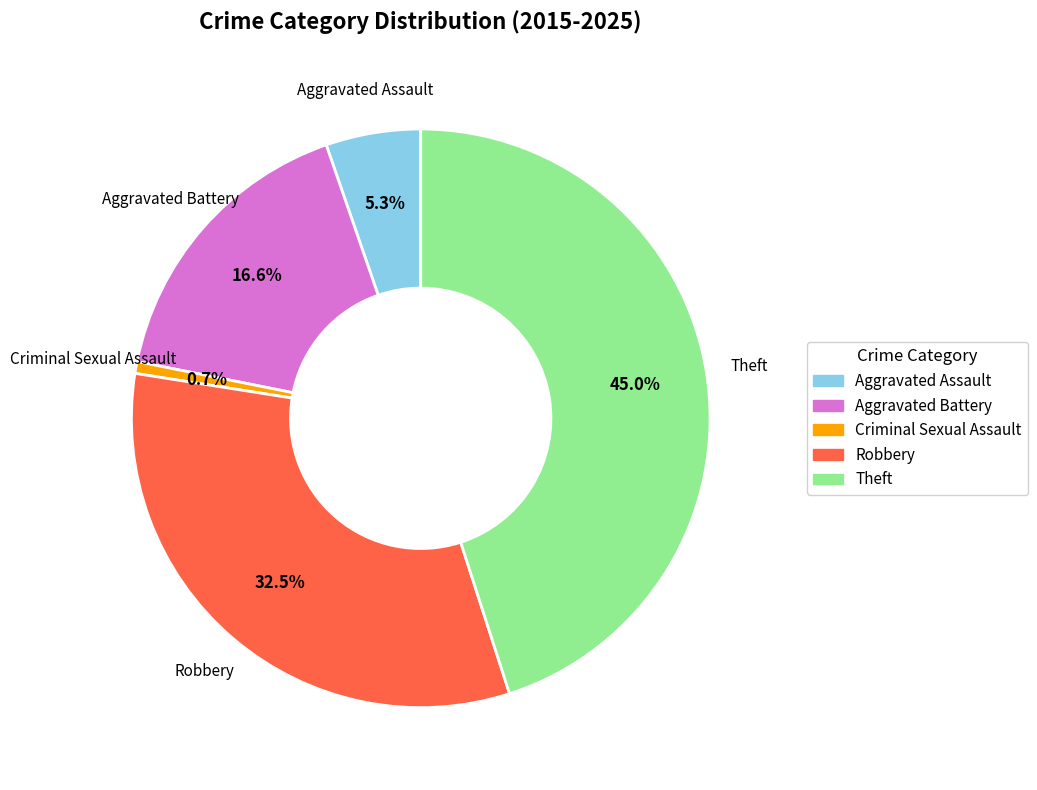

To the nearest percent, what is the average slice percentage?

20%